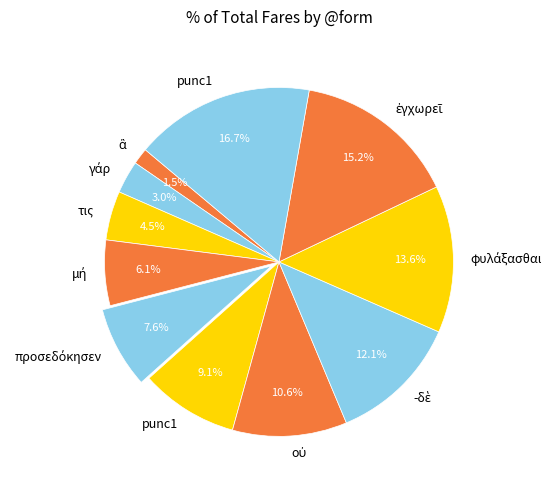

Count the number of slices in the pie.

11